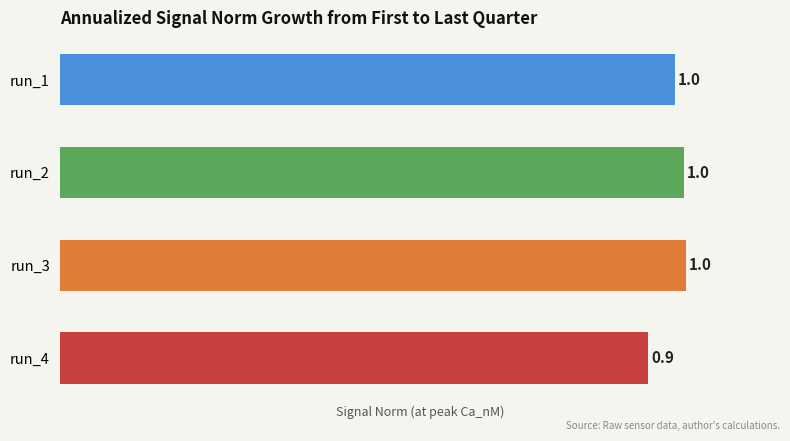

Between run_3 and run_4, which is larger?

run_3